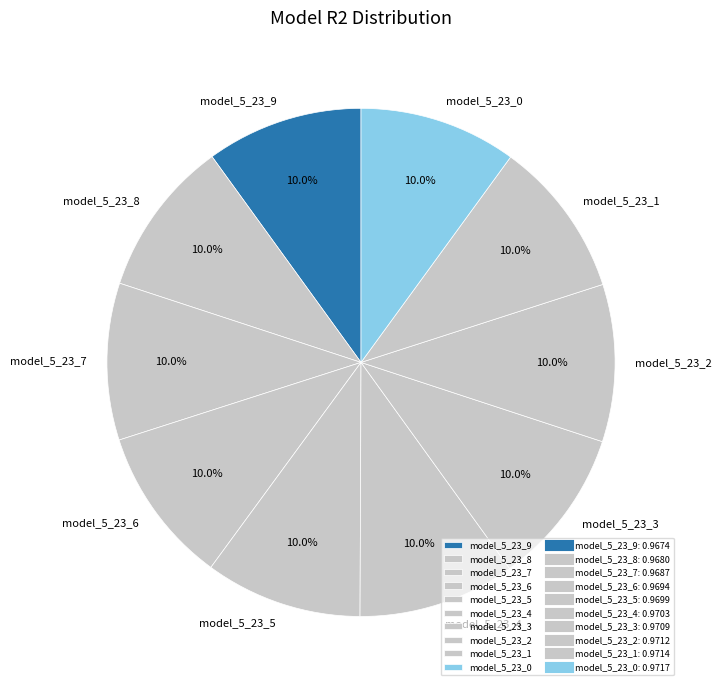

True or false: model_5_23_2 accounts for 10% of the total.

True